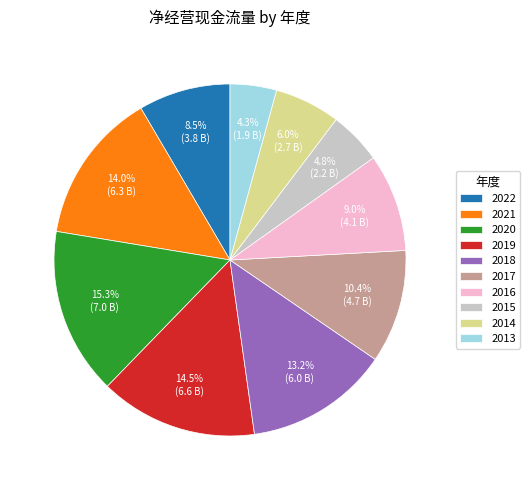

How many slices are in this pie chart?

10